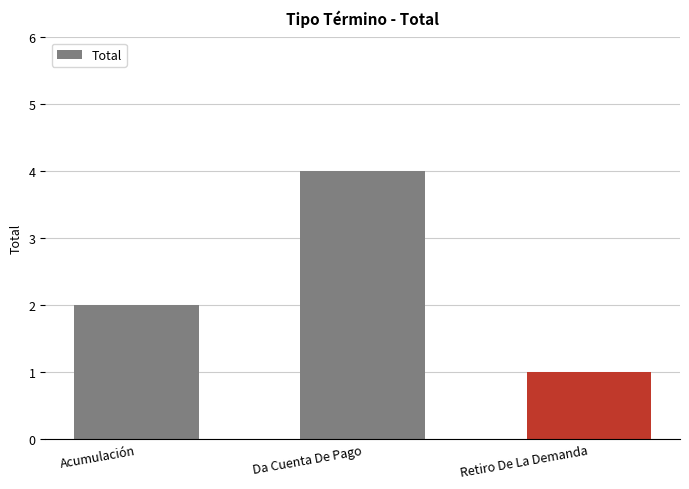

Which label corresponds to the smallest value in the chart?

Retiro De La Demanda